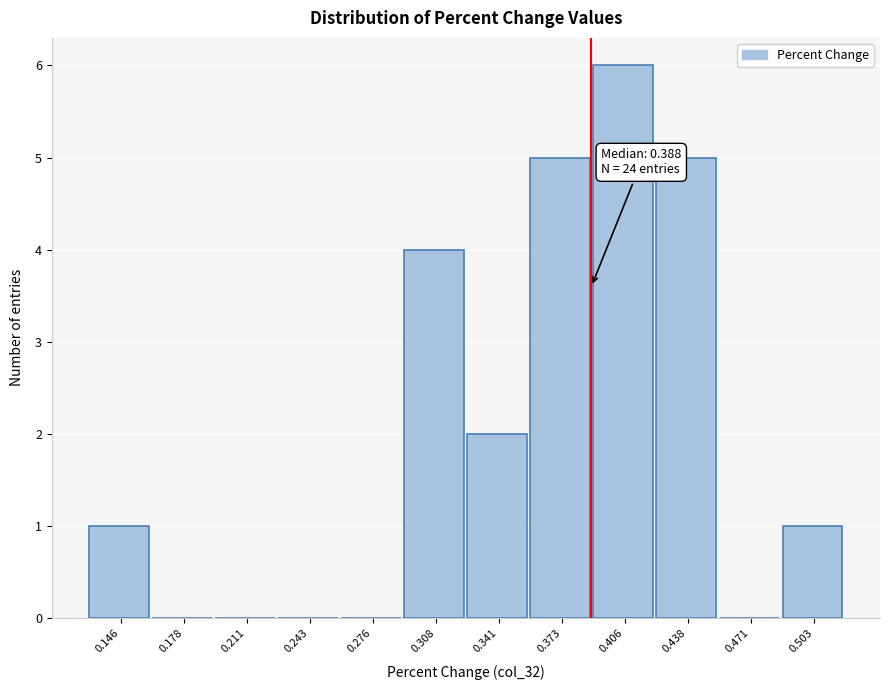

Over which range of the x-axis is the bar tallest?

0.390 to 0.420